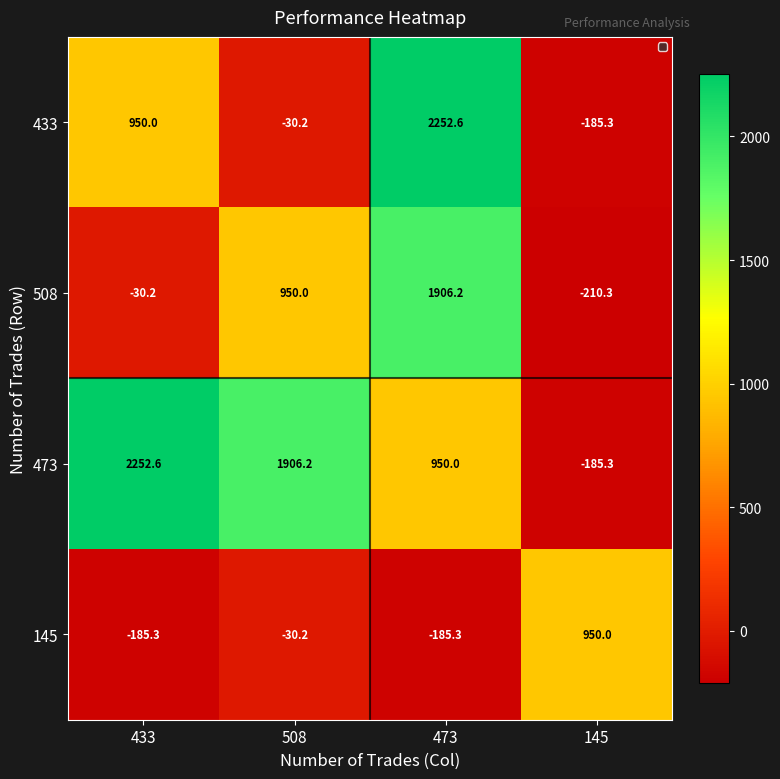

The value of 508 at 433 is -30.2. True or false?

True